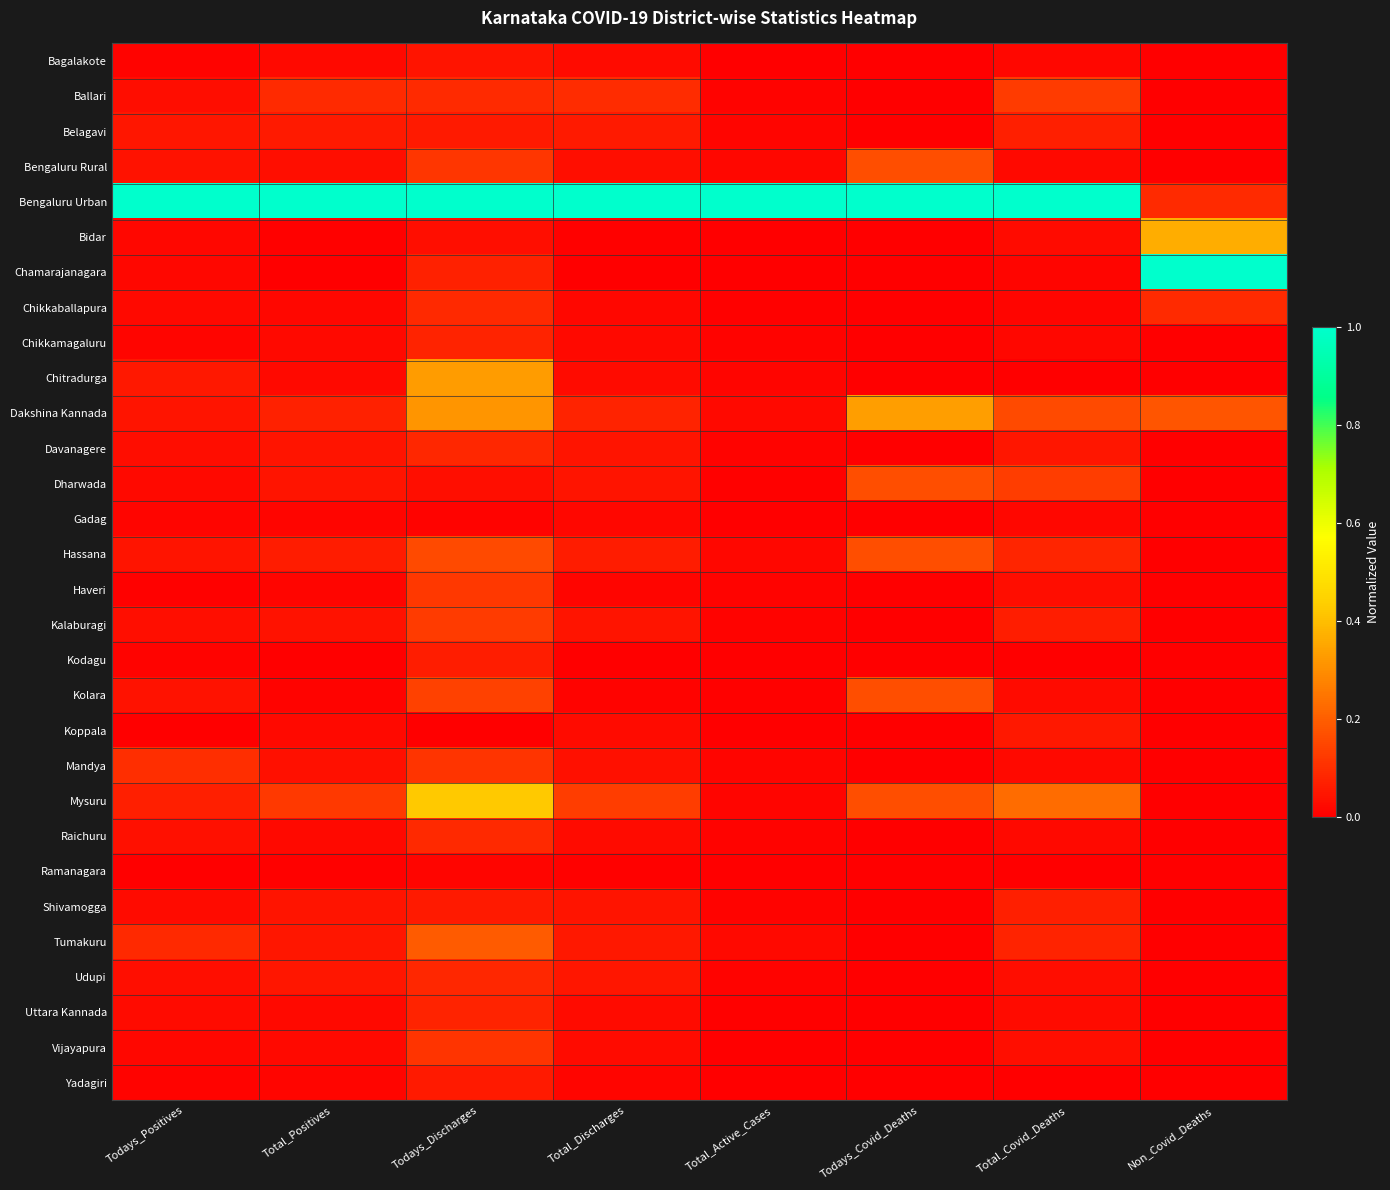

List the series in order of their peak value, highest first.

Bengaluru Urban, Chamarajanagara, Mysuru, Bidar, Dakshina Kannada, Chitradurga, Tumakuru, Bengaluru Rural, Dharwada, Hassana, Kolara, Ballari, Kalaburagi, Haveri, Mandya, Vijayapura, Chikkaballapura, Raichuru, Davanagere, Udupi, Chikkamagaluru, Uttara Kannada, Shivamogga, Belagavi, Kodagu, Yadagiri, Koppala, Bagalakote, Gadag, Ramanagara